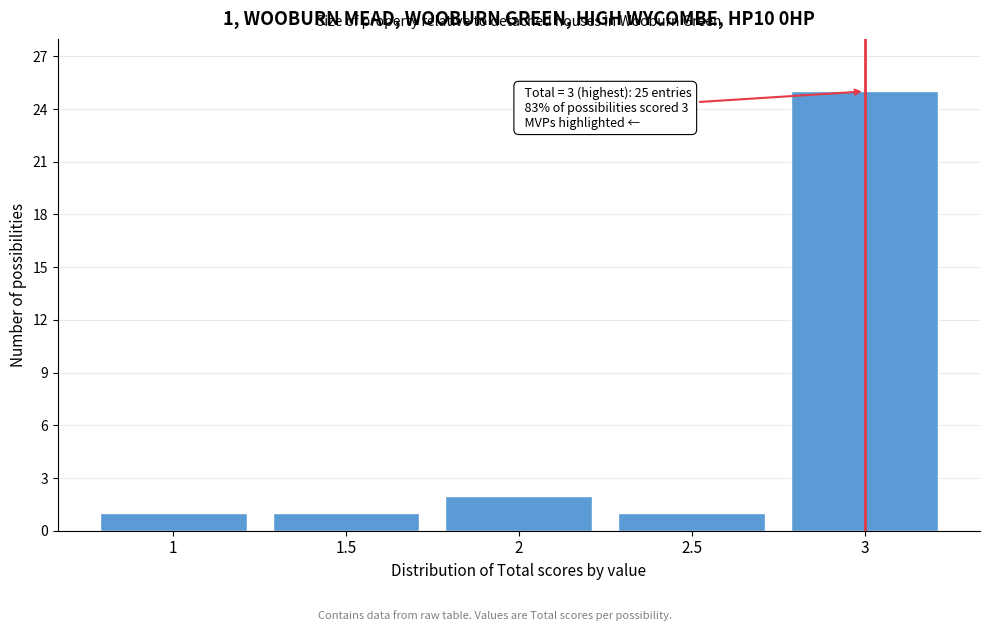

Which range on the x-axis has the tallest bar?

2.75 to 3.25